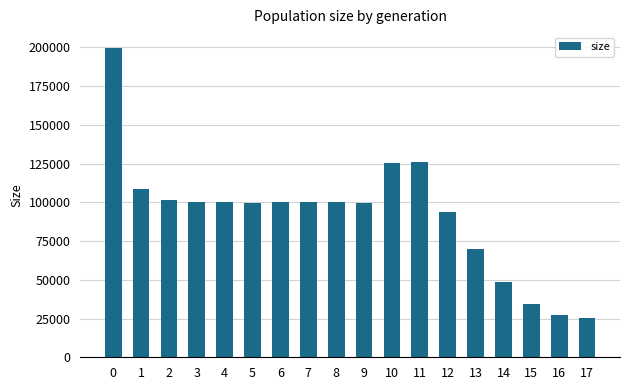

What is the greatest value displayed?

199847